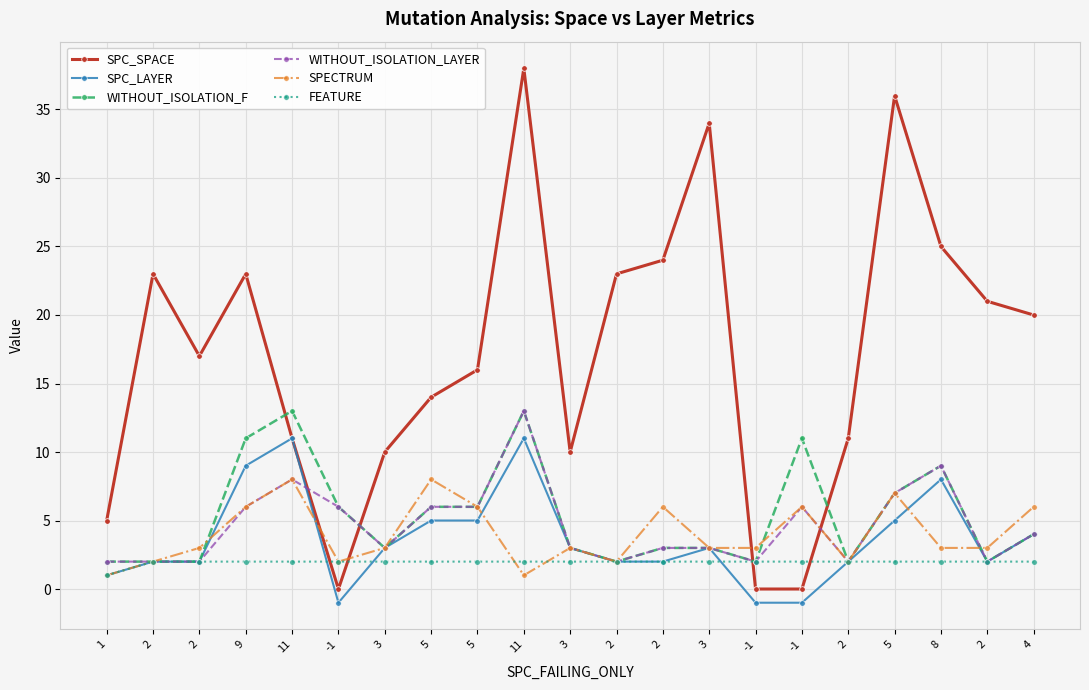

What are all the series names shown in the legend?

SPC_SPACE, SPC_LAYER, WITHOUT_ISOLATION_F, WITHOUT_ISOLATION_LAYER, SPECTRUM, FEATURE